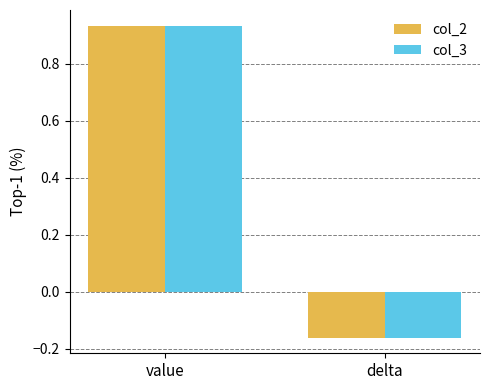

What is the difference between the maximum and minimum values in the col_2 series?

1.1